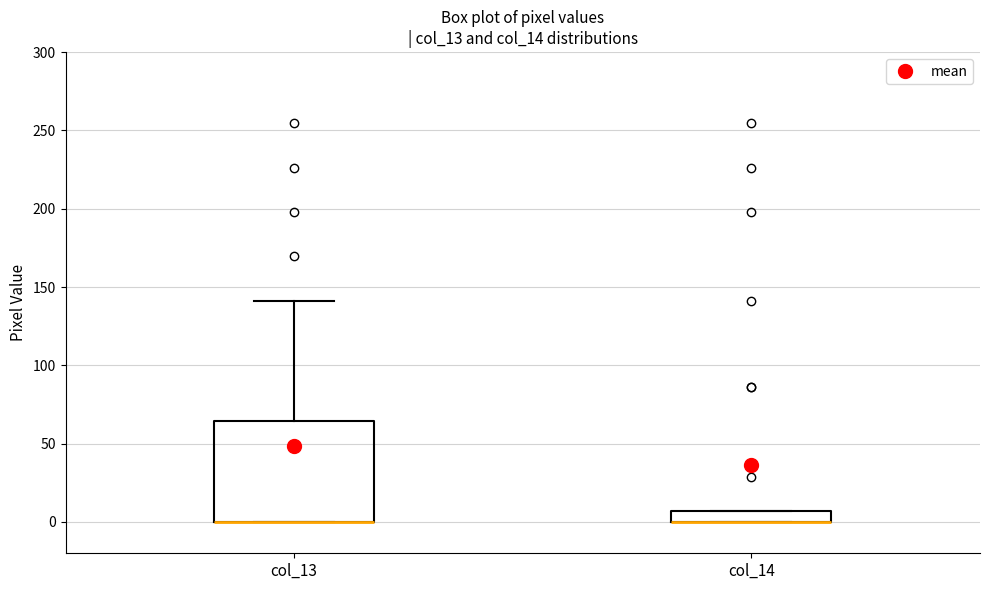

Where is the upper edge of the box for col_14 on the y-axis? The values are not printed on the chart, so give them approximately, as read against the axis.

5